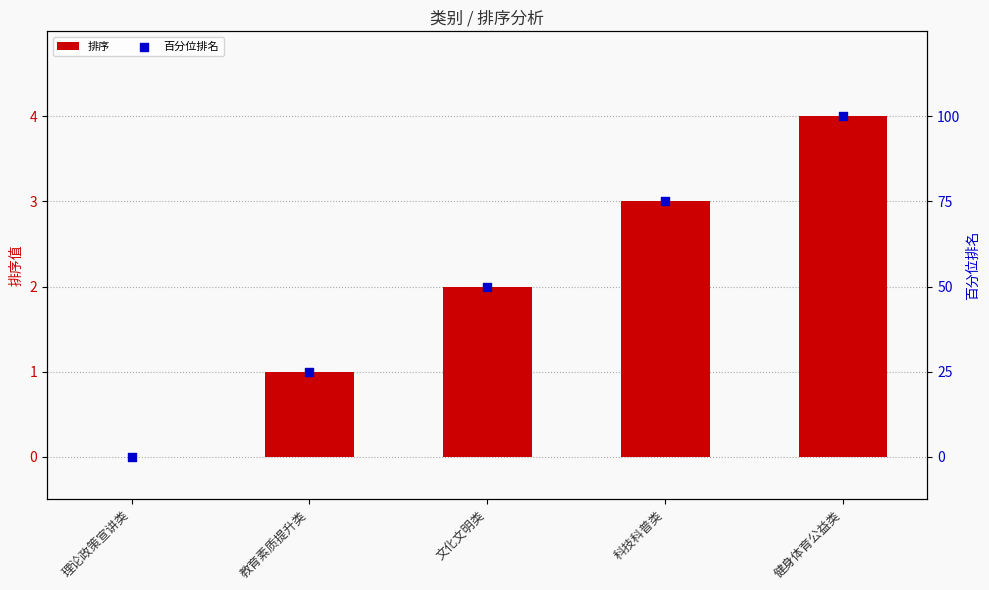

What are all the series names shown in the legend?

排序, 百分位排名